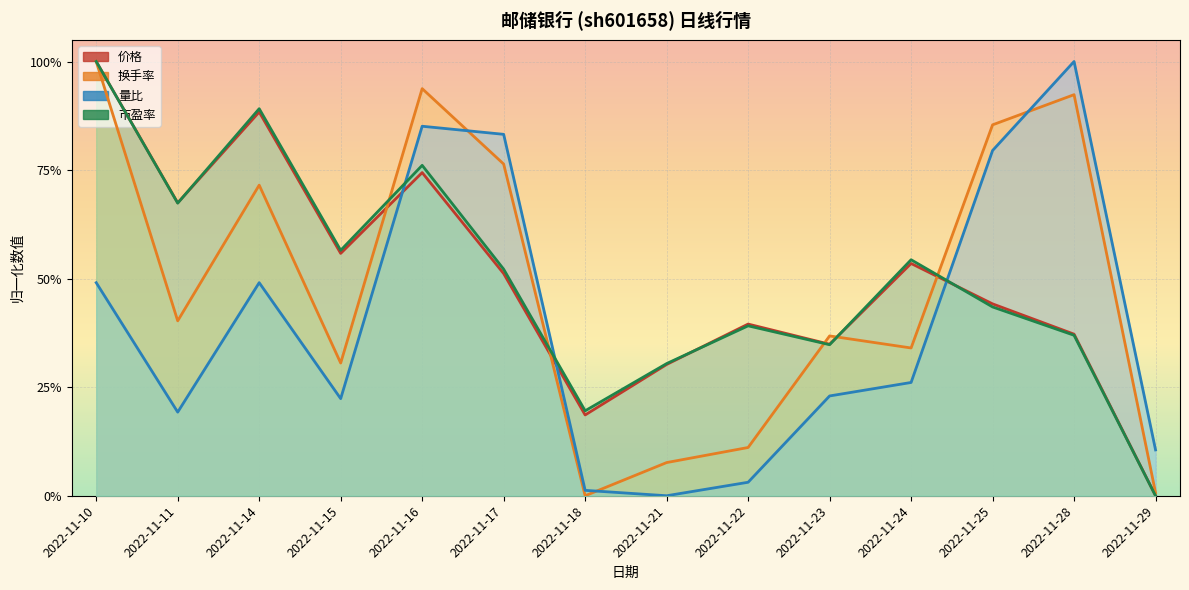

True or false: 量比 and 市盈率 intersect in this chart.

True